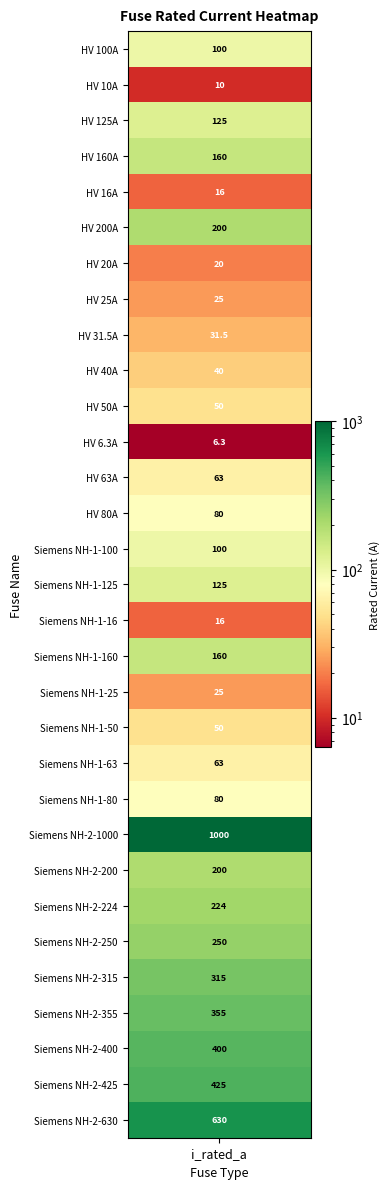

At which category does the chart reach its peak across all series?

Siemens NH-2-1000